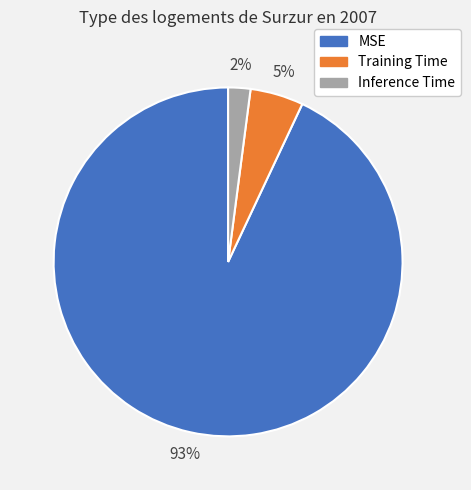

Which category has the biggest portion of the pie?

MSE